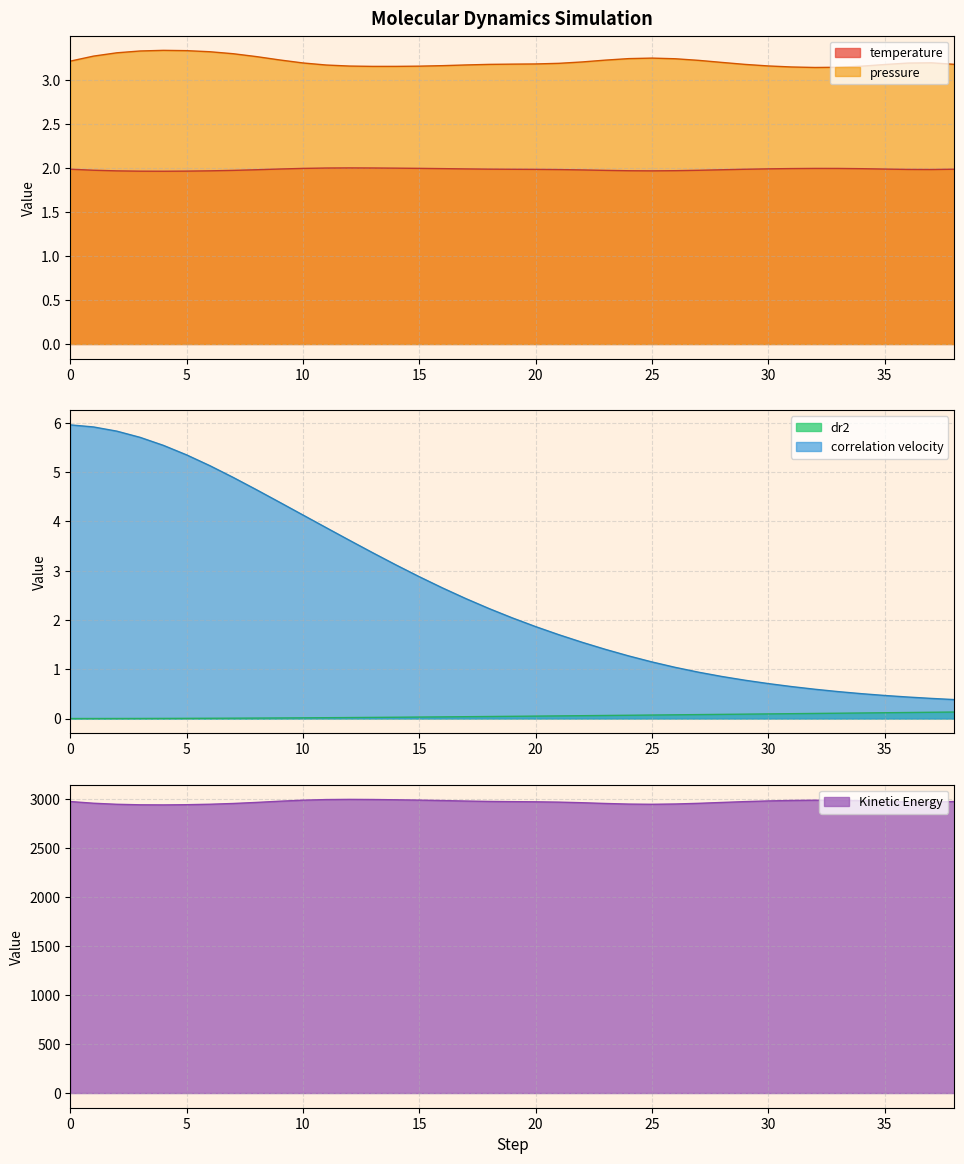

Which series has the widest spread of values?

Kinetic Energy